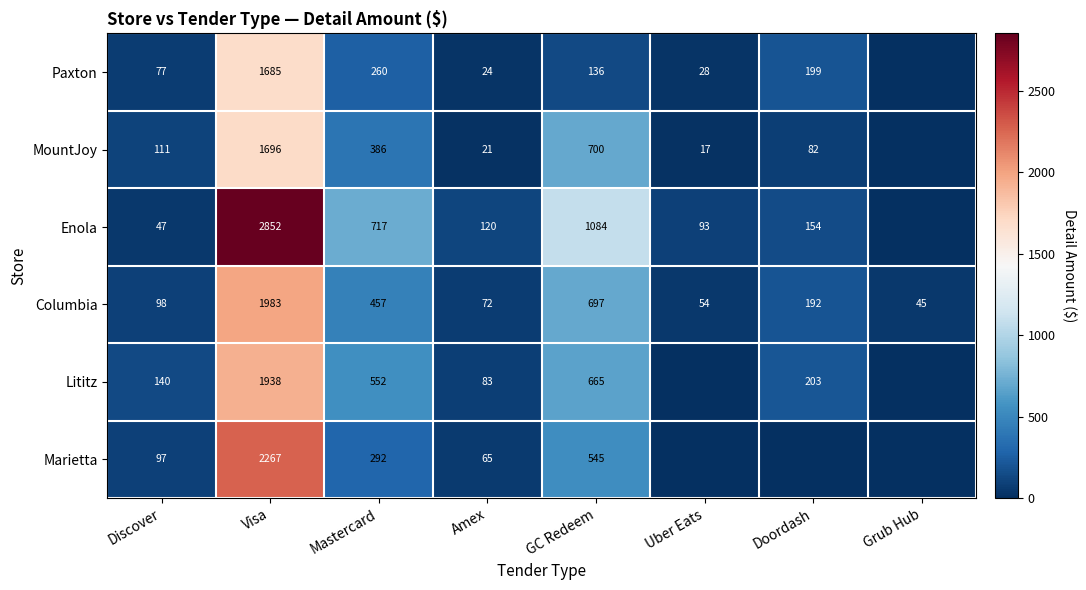

What is the difference between the Columbia values at Mastercard and Amex?

385